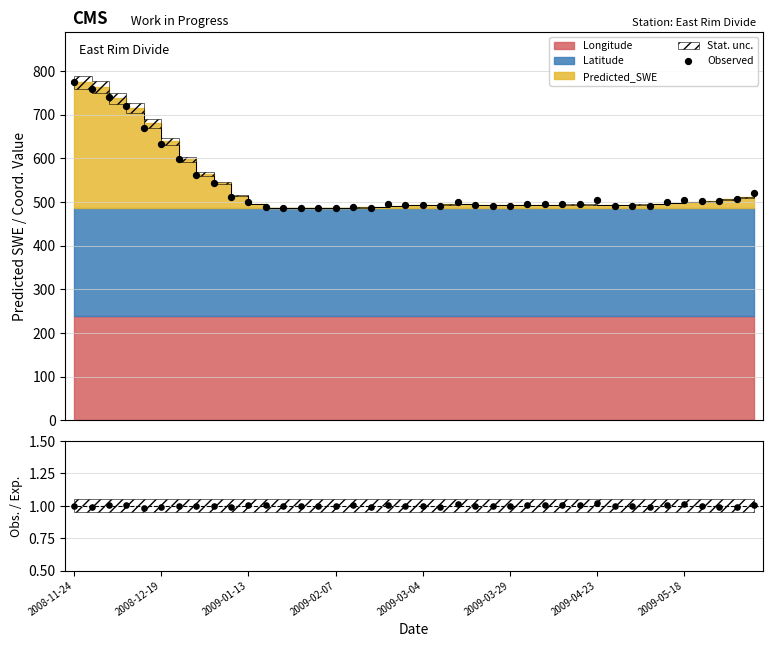

Which series has the largest total across all categories?

Observed